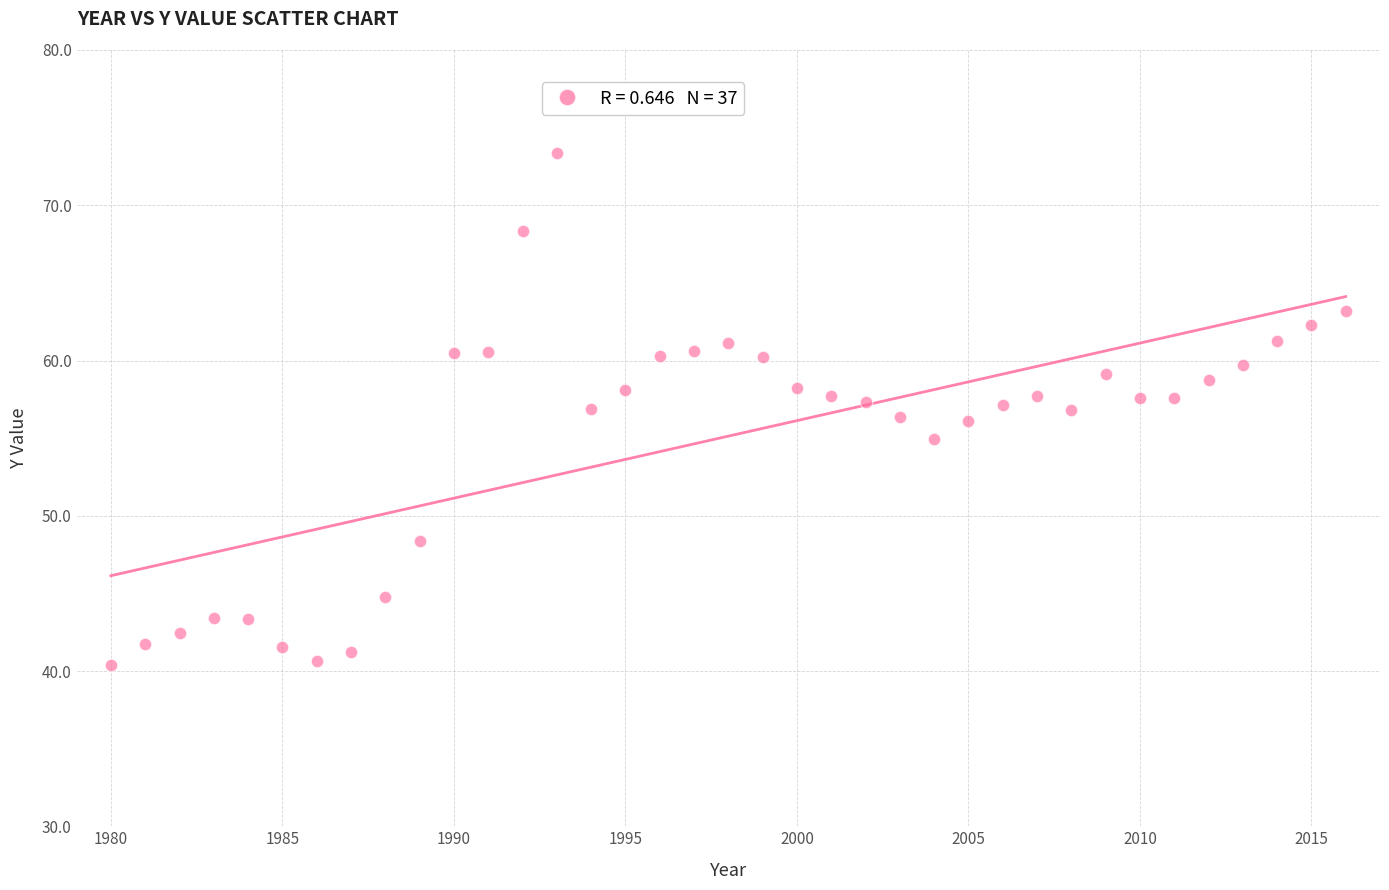

What is the range of X values (max minus min)?

36.0